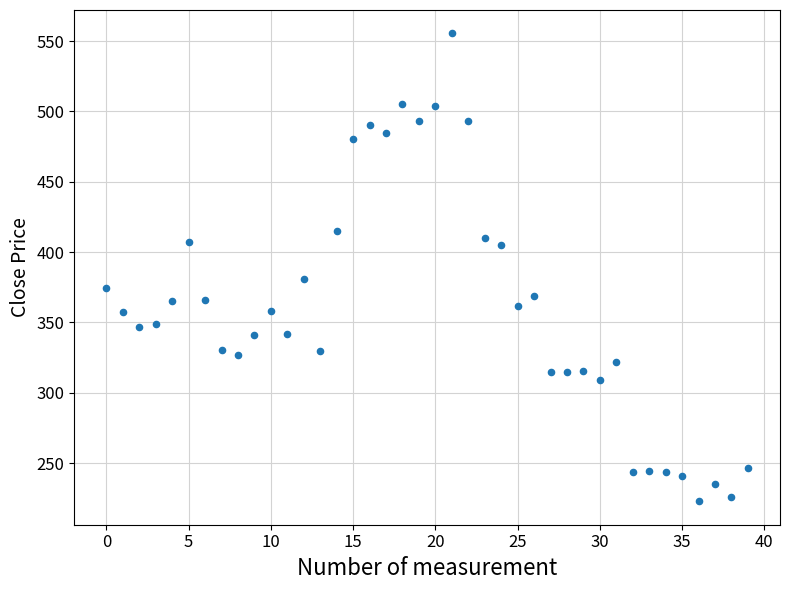

What Y value in the scatter plot is closest to 389?

380.6